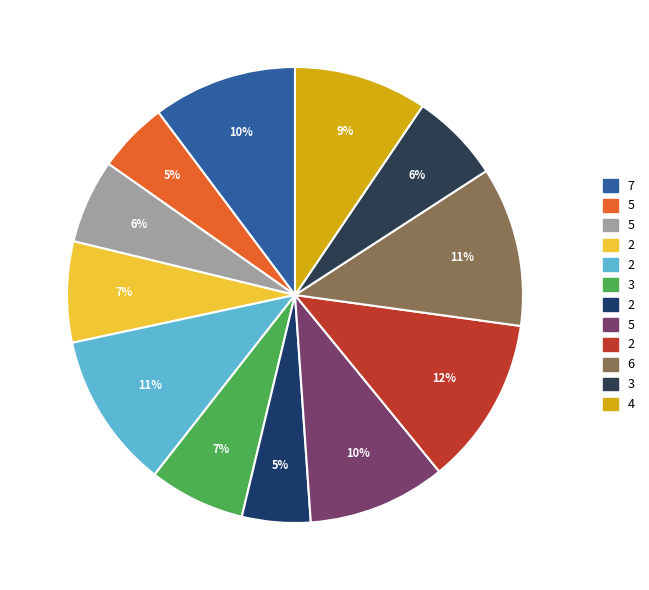

To the nearest percent, what is the average slice percentage?

8%